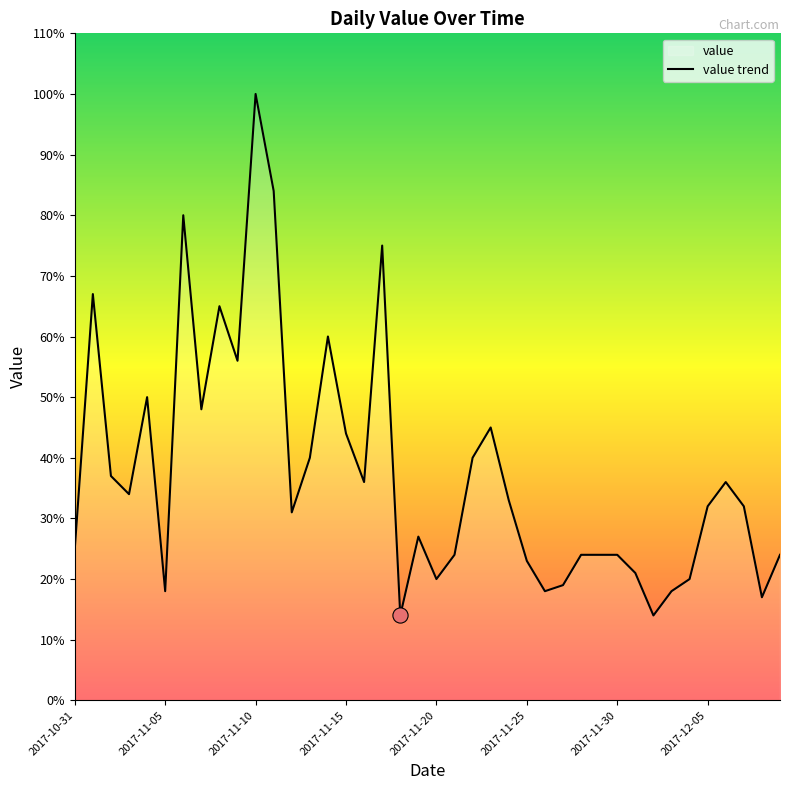

What is the change in value from 2017-11-15 to 2017-12-05?

-12